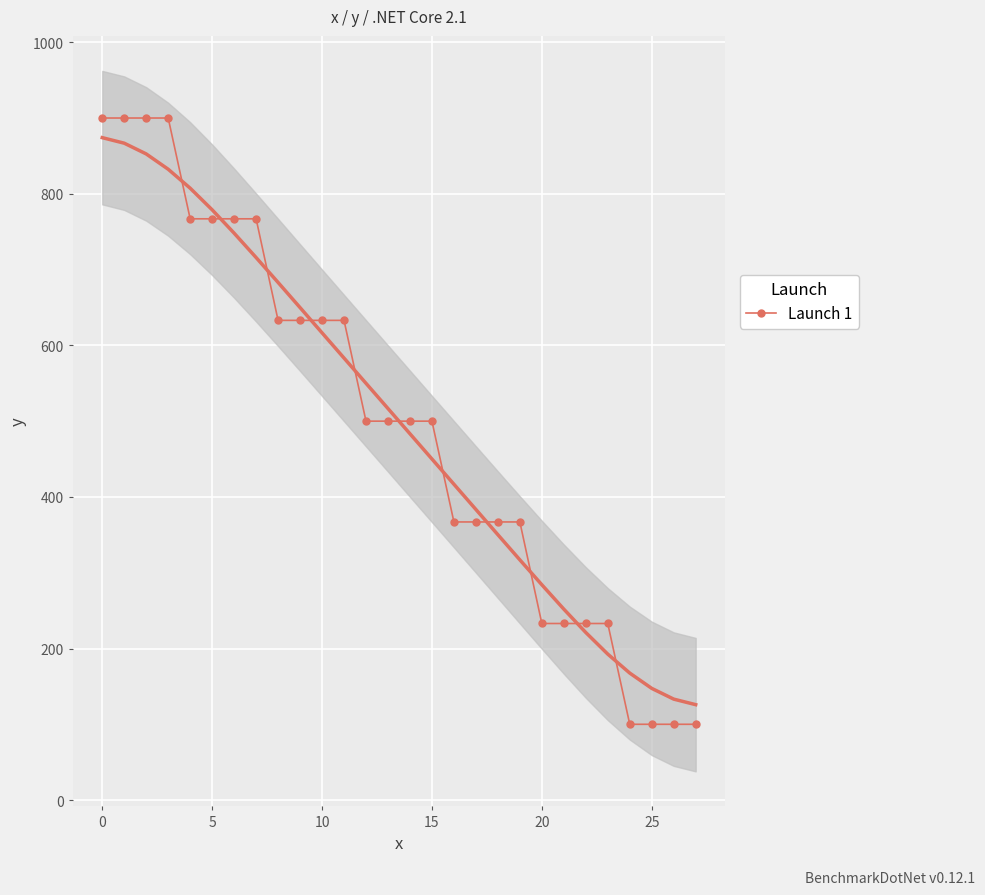

Reading left to right, extract all data points from this chart.

900	900	900	900	767	767	767	767	633	633	633	633	500	500	500	500	367	367	367	367	233	233	233	233	100	100	100	100